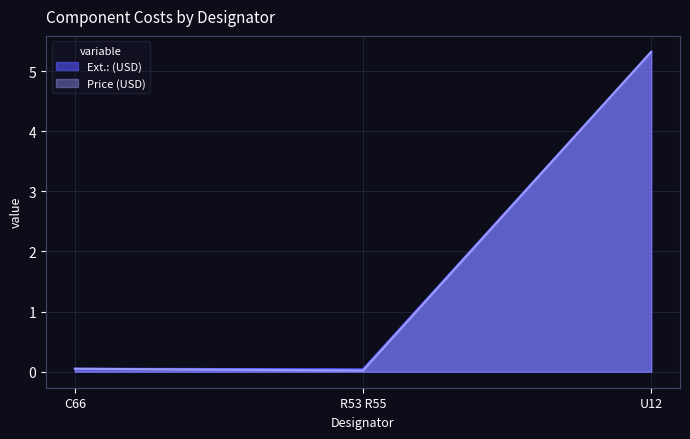

Does the chart have visible grid lines?

Yes